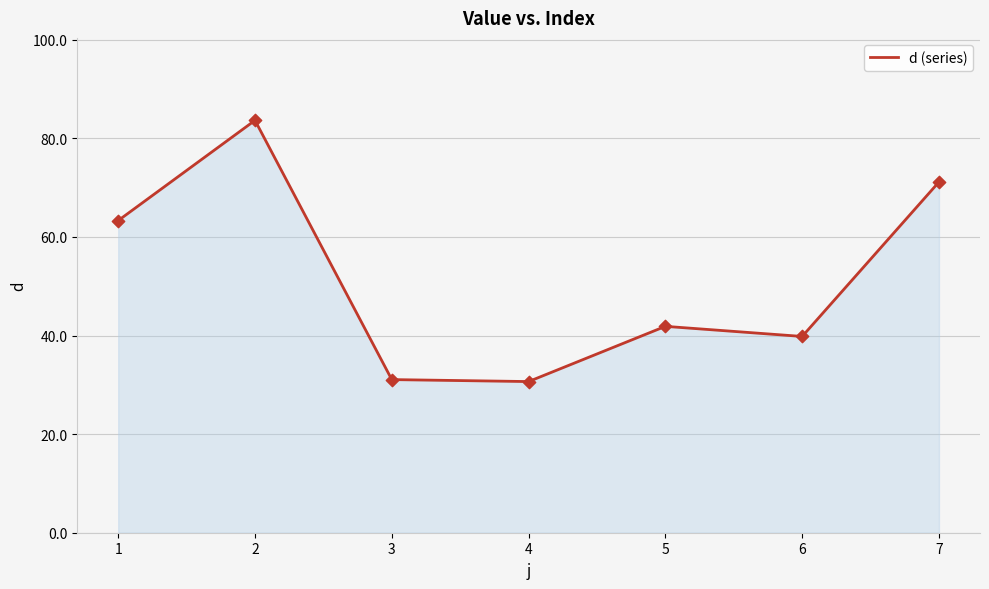

Between 1 and 4, which is larger?

1